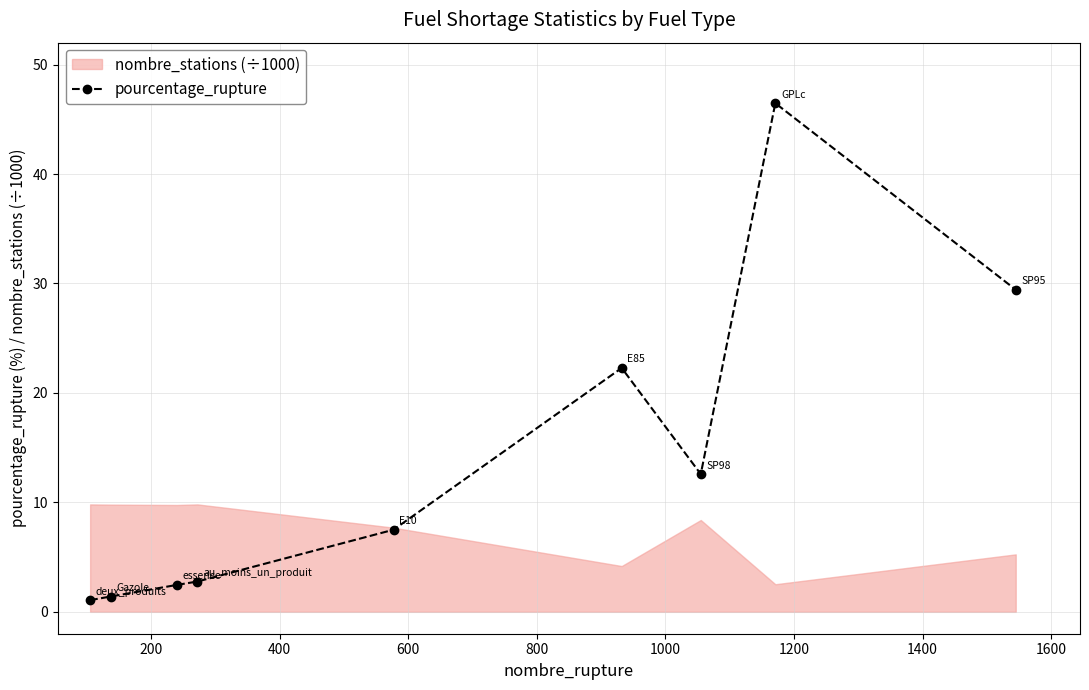

What is the lowest value of the pourcentage_rupture series?

1.1